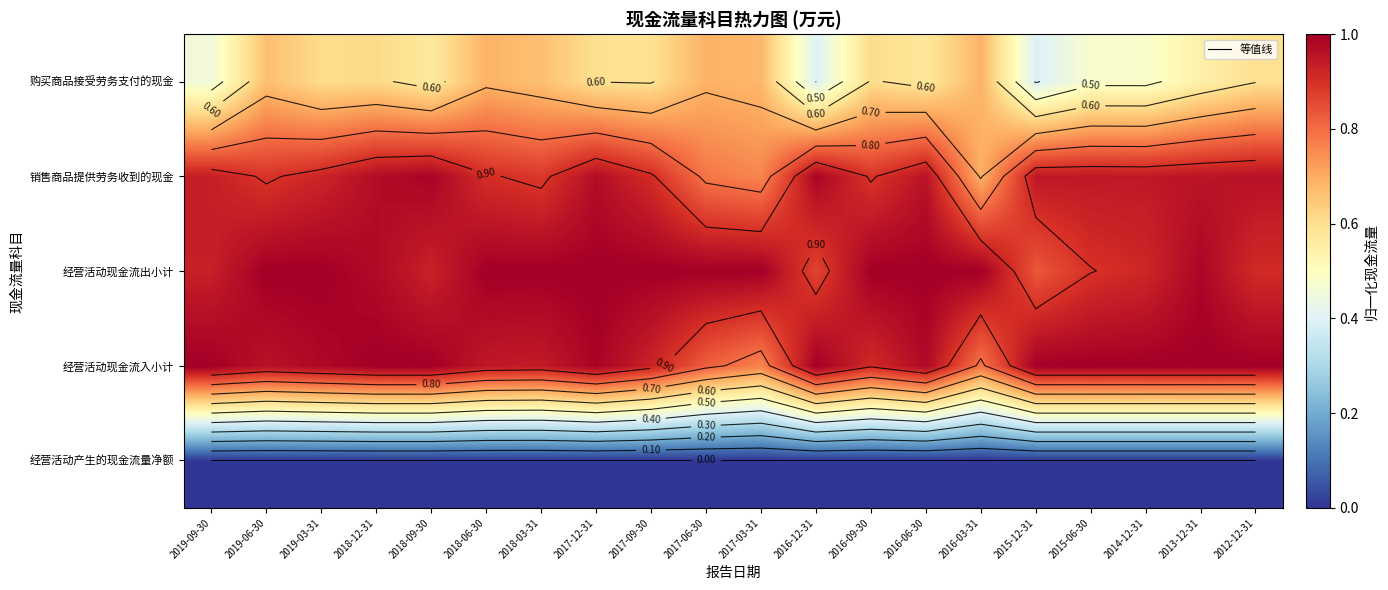

At 2012-12-31, list the series in order from largest to smallest.

经营活动现金流入小计, 销售商品提供劳务收到的现金, 经营活动现金流出小计, 购买商品接受劳务支付的现金, 经营活动产生的现金流量净额